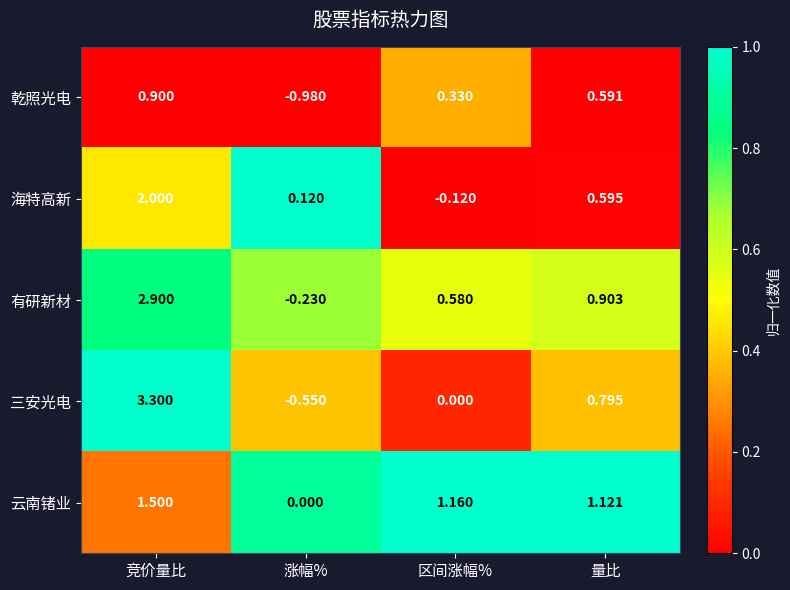

List the labels in order of 三安光电 value, largest first.

竞价量比, 量比, 区间涨幅%, 涨幅%